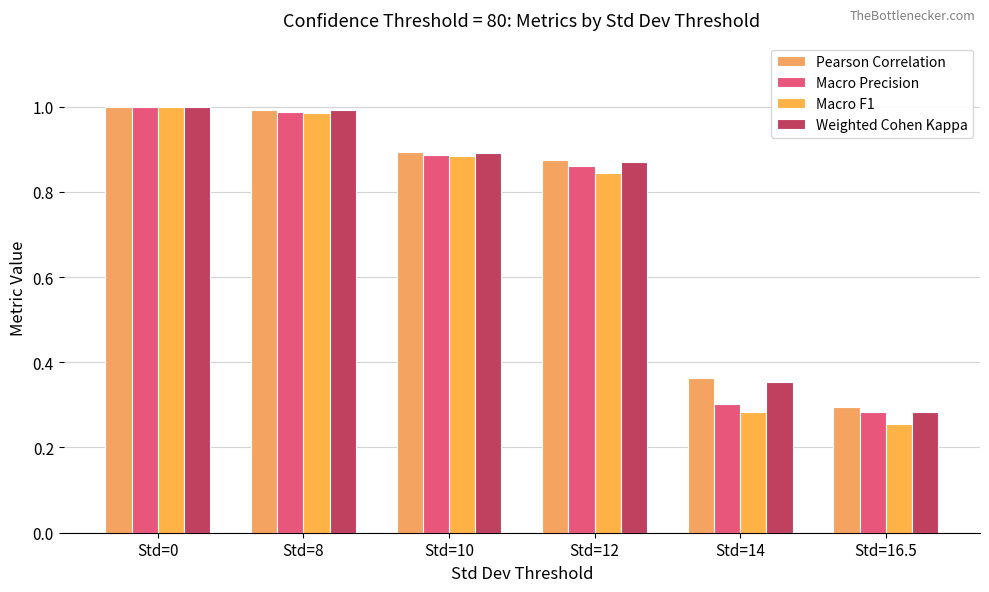

What is the difference between the maximum and second lowest values in the Weighted Cohen Kappa series?

0.6